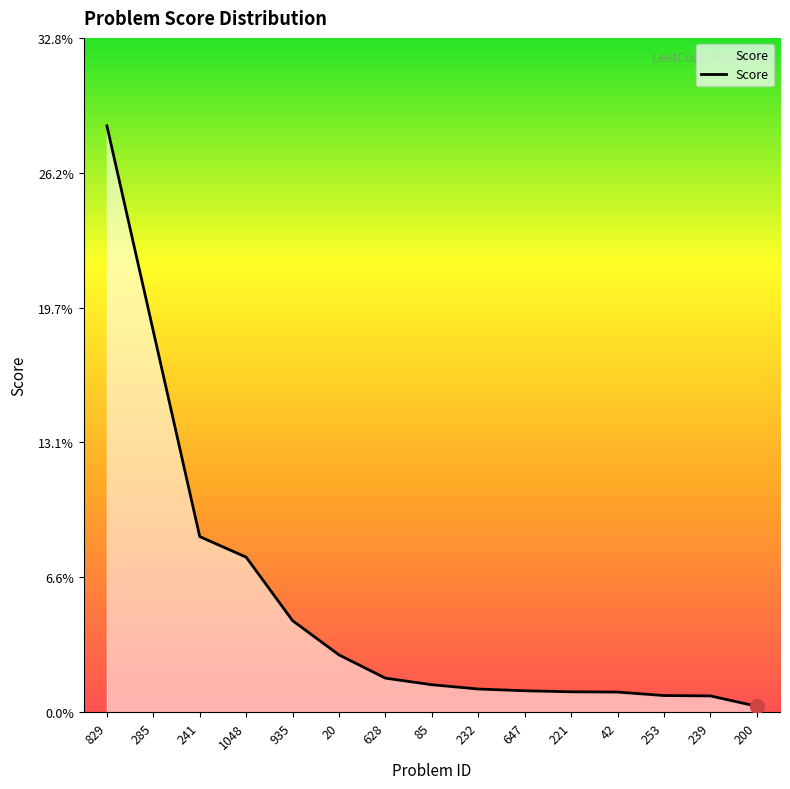

Read the value at 241.

0.1